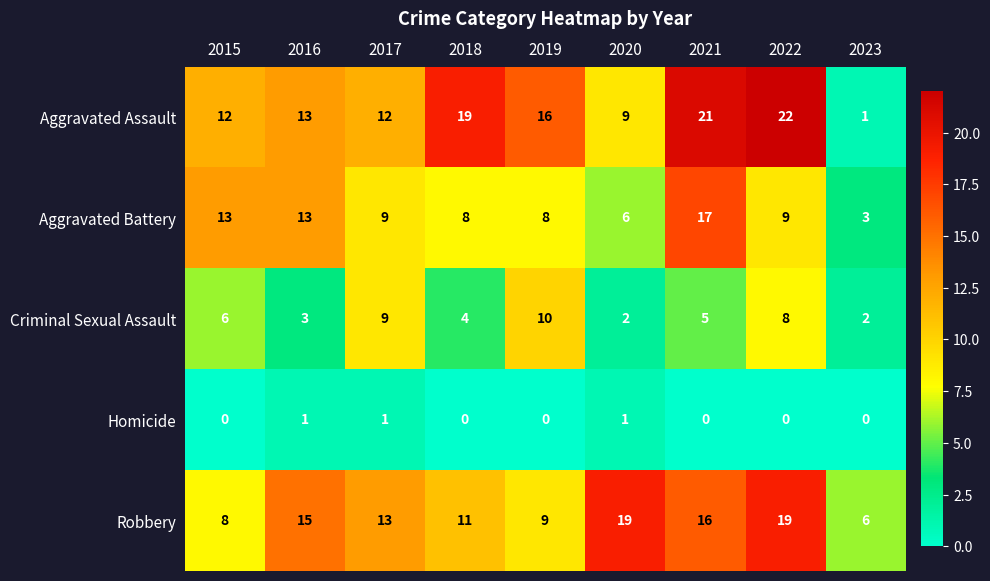

At 2022, list the series in order from largest to smallest.

Aggravated Assault, Robbery, Aggravated Battery, Criminal Sexual Assault, Homicide